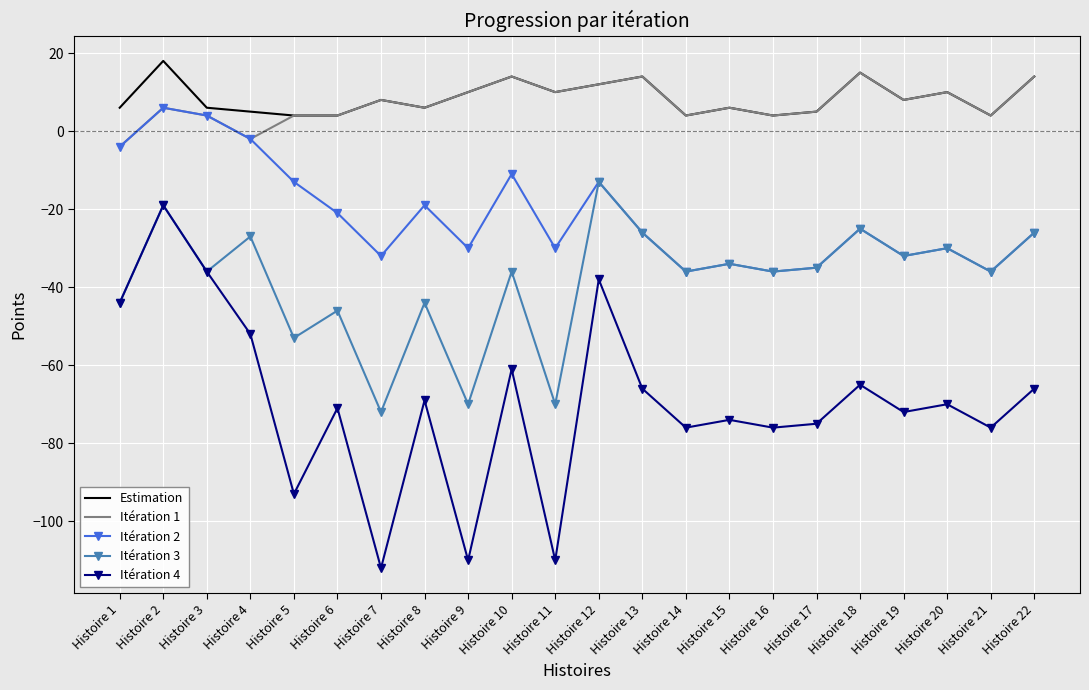

List the series in order of their peak value, lowest first.

Itération 4, Itération 3, Itération 2, Itération 1, Estimation